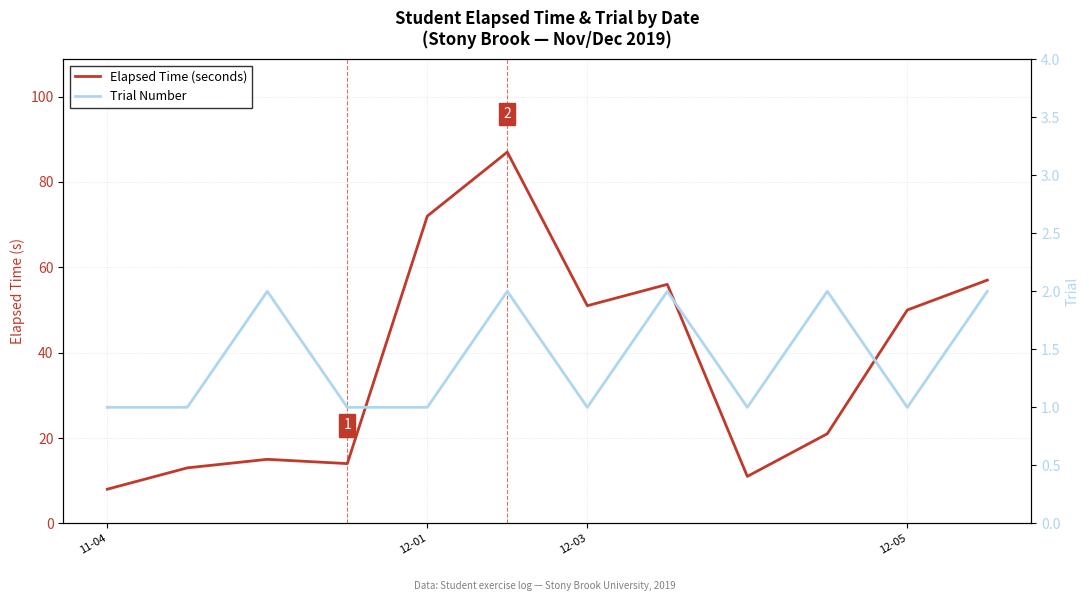

Rank the series by their maximum value, from lowest to highest.

Trial Number, Elapsed Time (seconds)